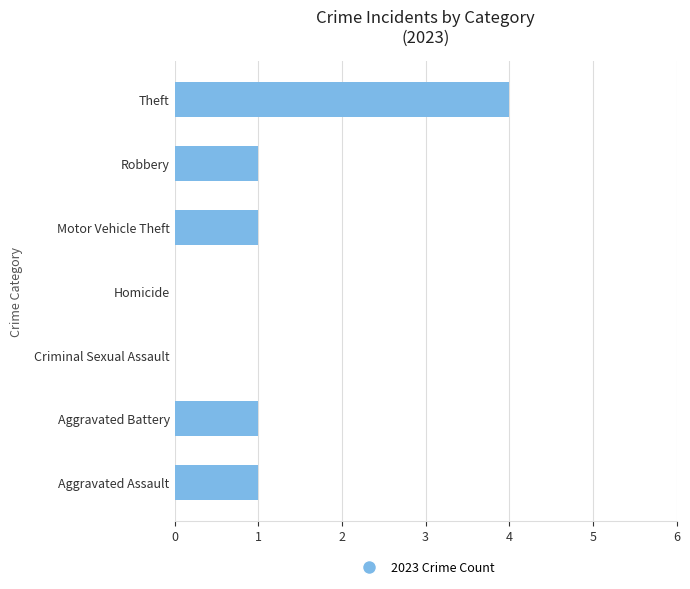

Reading top to bottom, transcribe all the data shown in this chart.

Theft=4	Robbery=1	Motor Vehicle Theft=1	Homicide=0	Criminal Sexual Assault=0	Aggravated Battery=1	Aggravated Assault=1